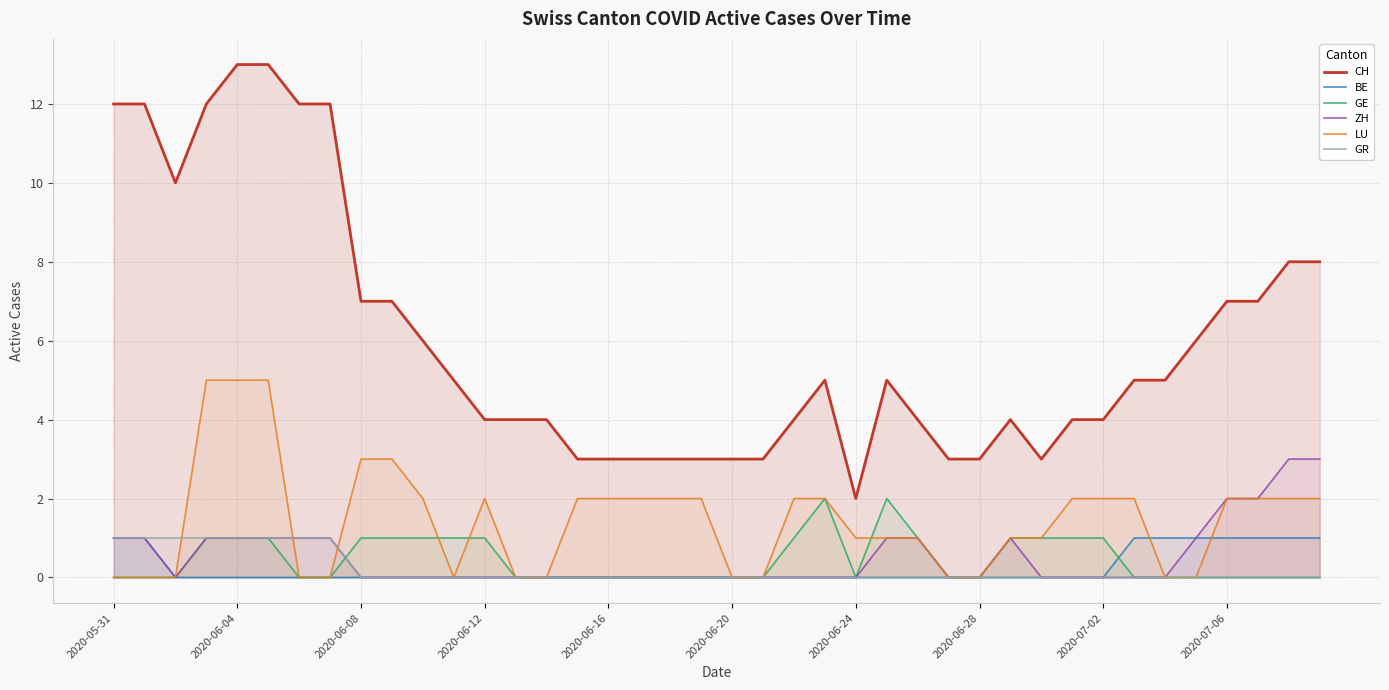

What is the difference between the second highest and minimum values in the ZH series?

3